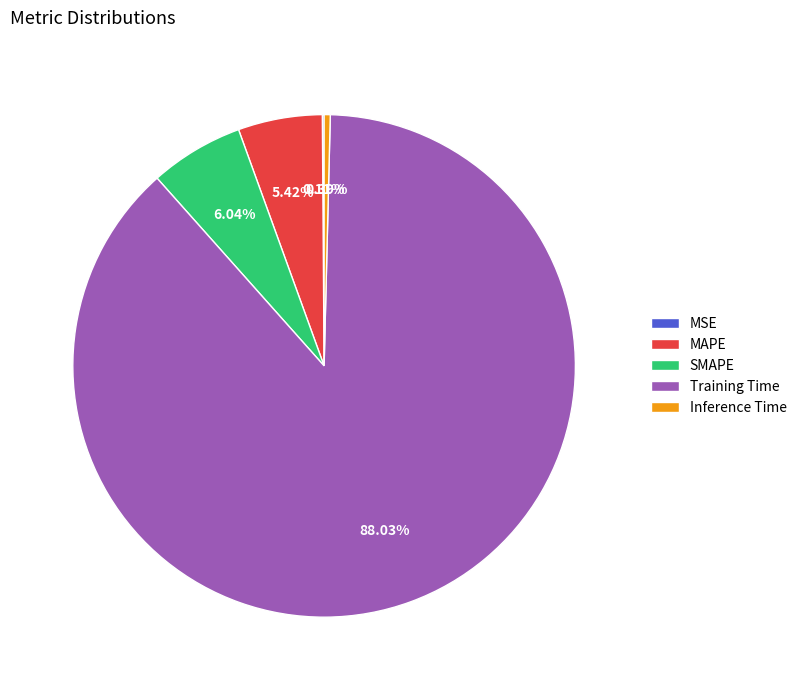

Which slice is the largest?

Training Time